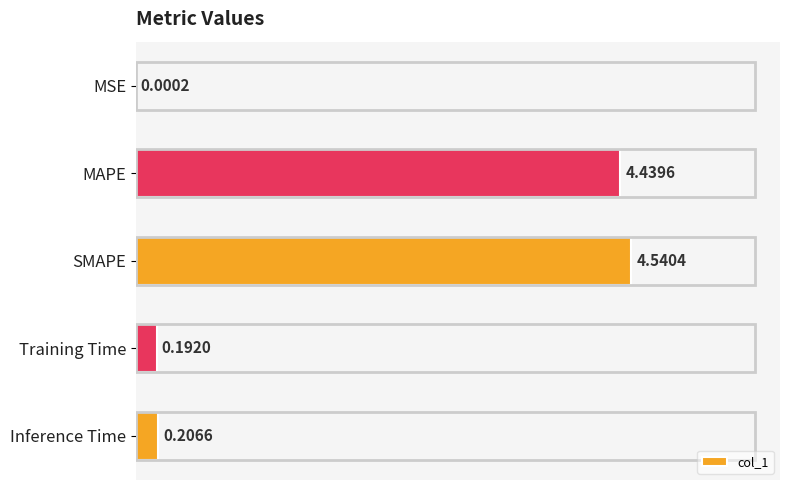

At which category does the chart reach its peak across all series?

SMAPE